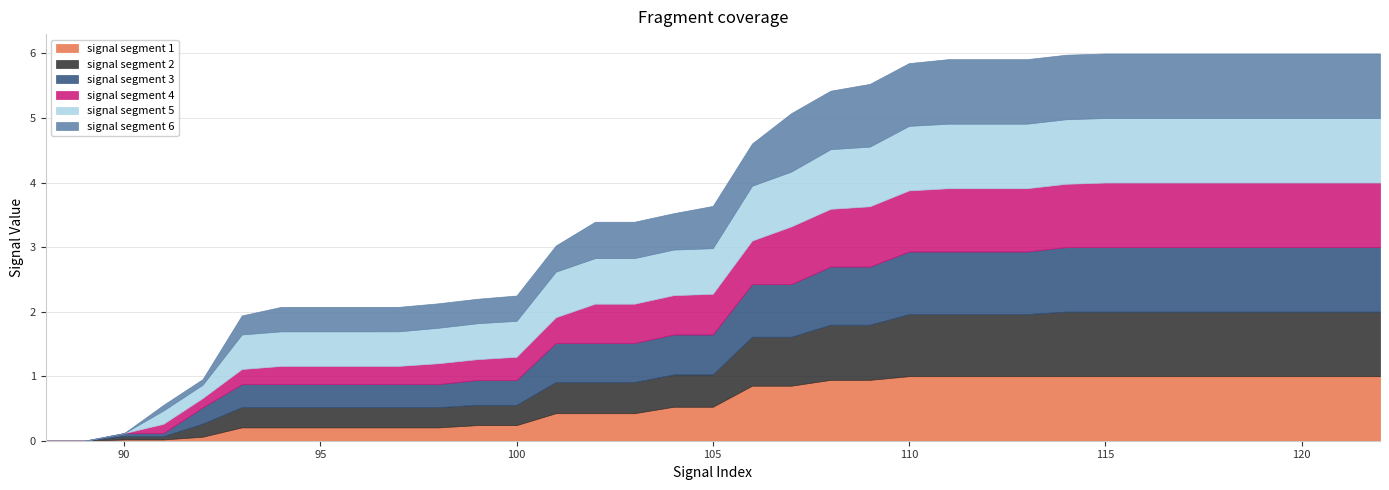

What is the sum of all signal segment 3 values?

22.6